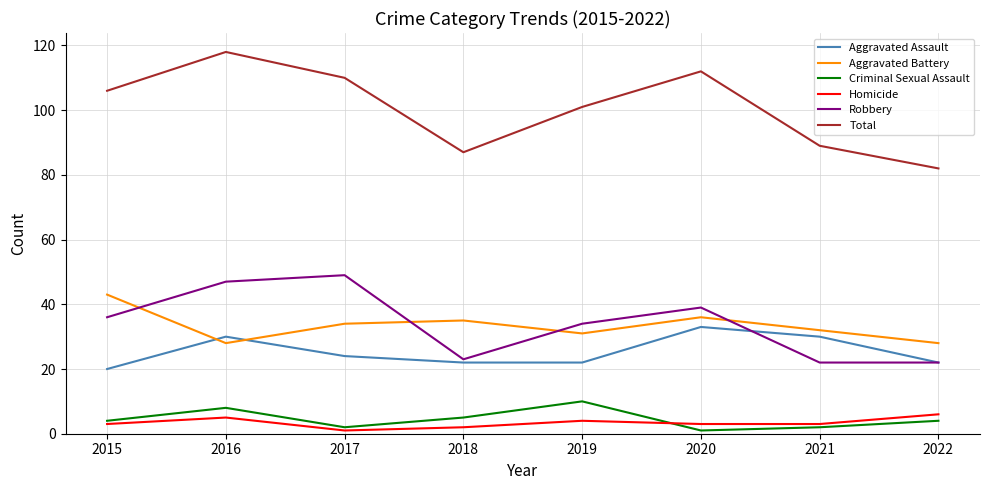

Rank the series at 2021 from highest to lowest value.

Total, Aggravated Battery, Aggravated Assault, Robbery, Homicide, Criminal Sexual Assault